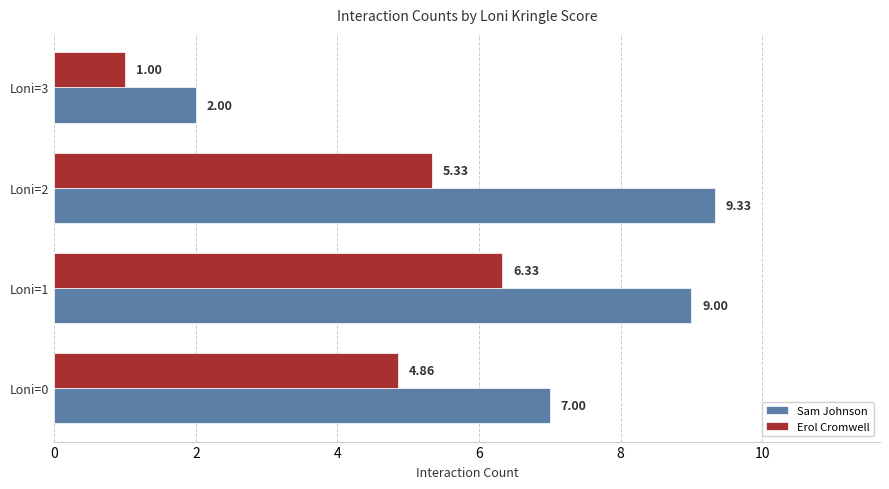

What is the difference between the maximum and second lowest values in the Sam Johnson series?

2.3